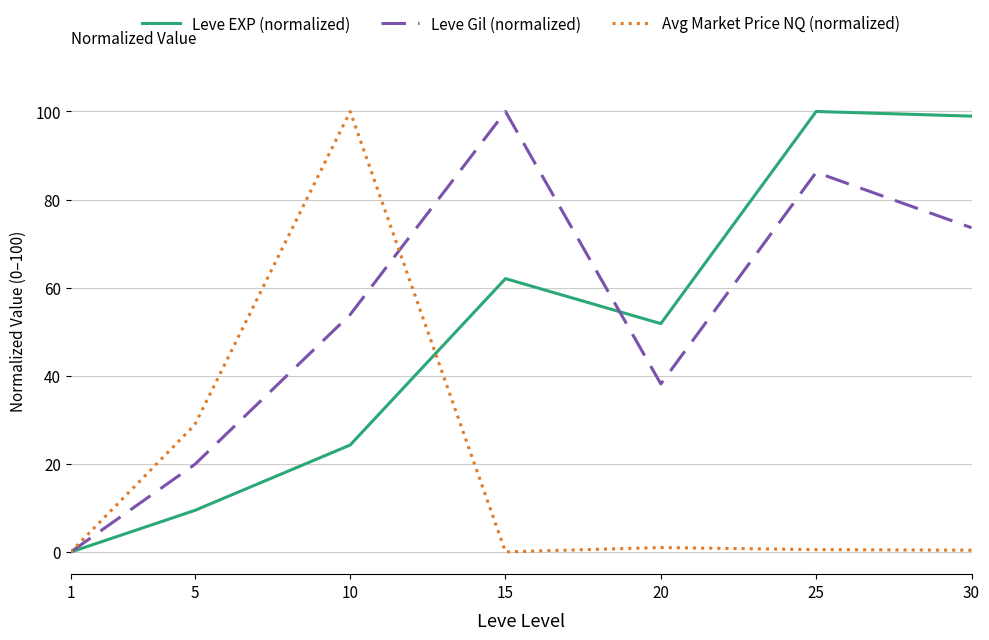

True or false: Leve Gil (normalized) and Leve EXP (normalized) cross at least once.

True